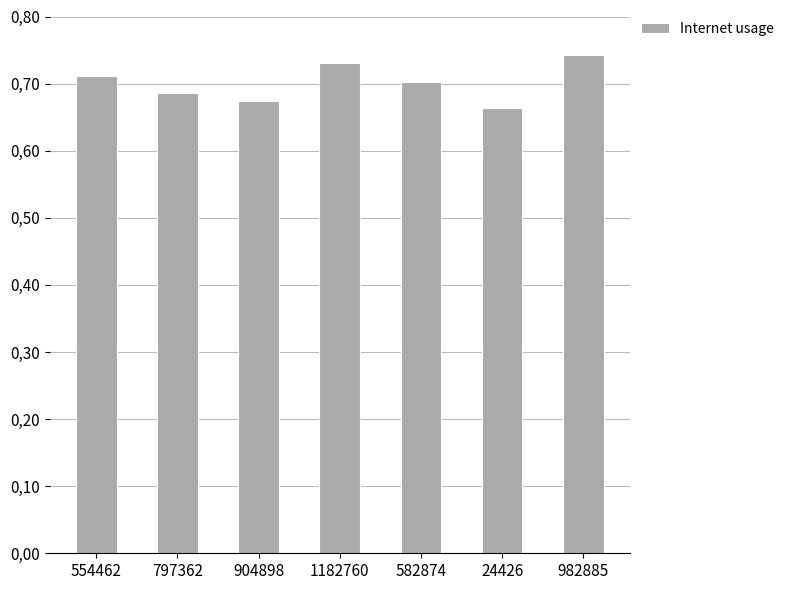

Are the bars horizontal?

No